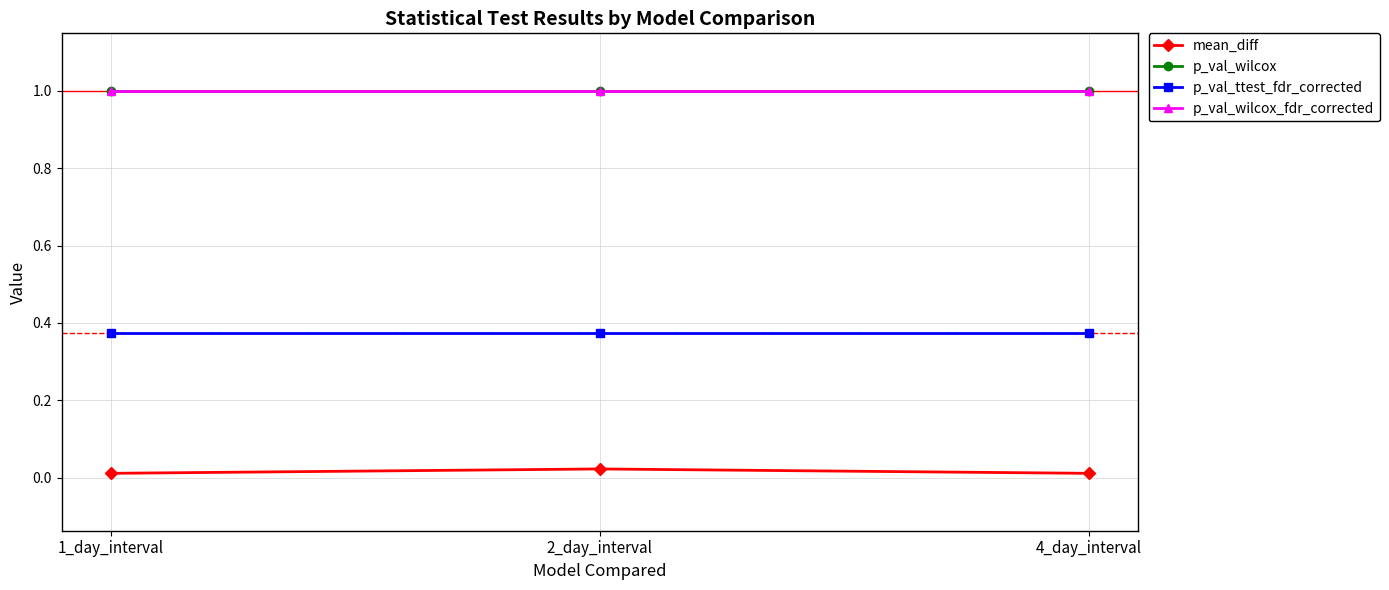

Is this an area chart (filled region under the line)?

No